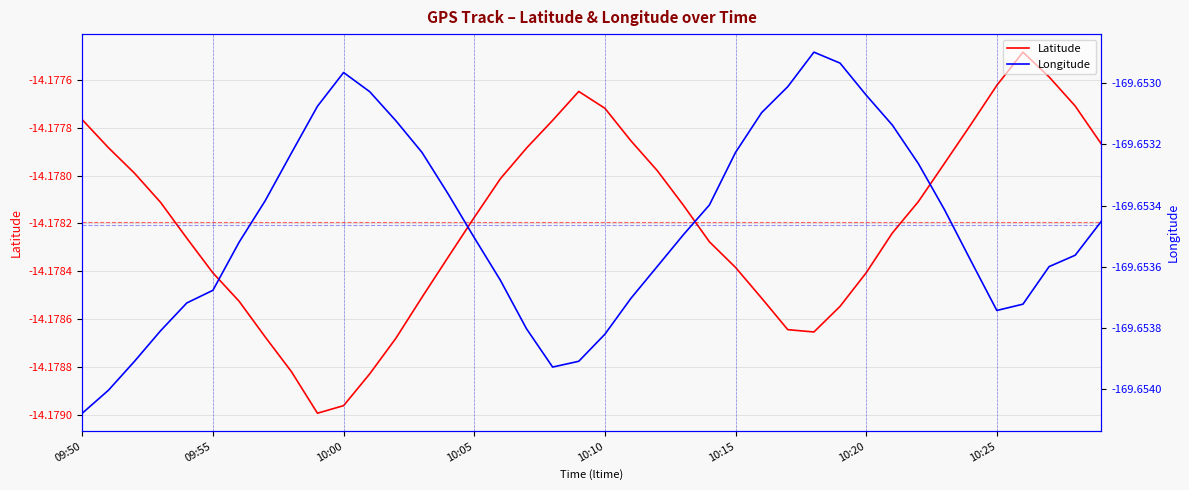

Rank the series by their average value, from lowest to highest.

Longitude, Latitude